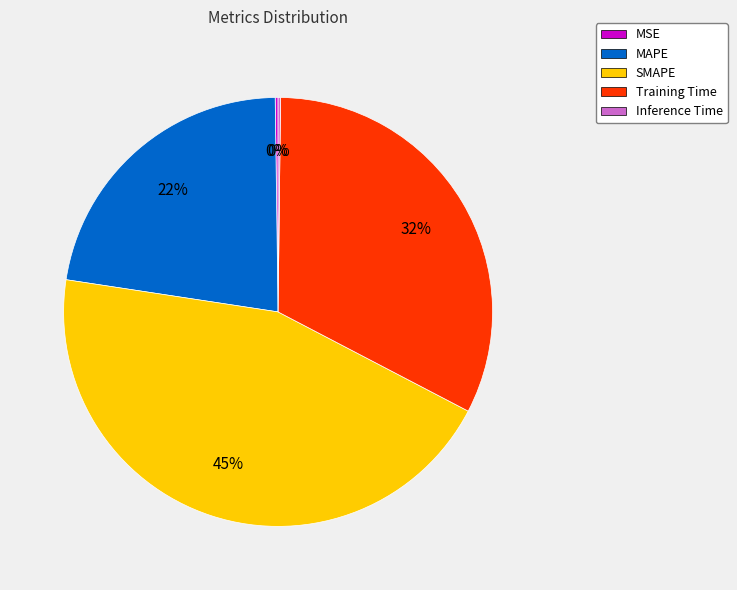

Is it true that SMAPE is 52% of the pie?

False